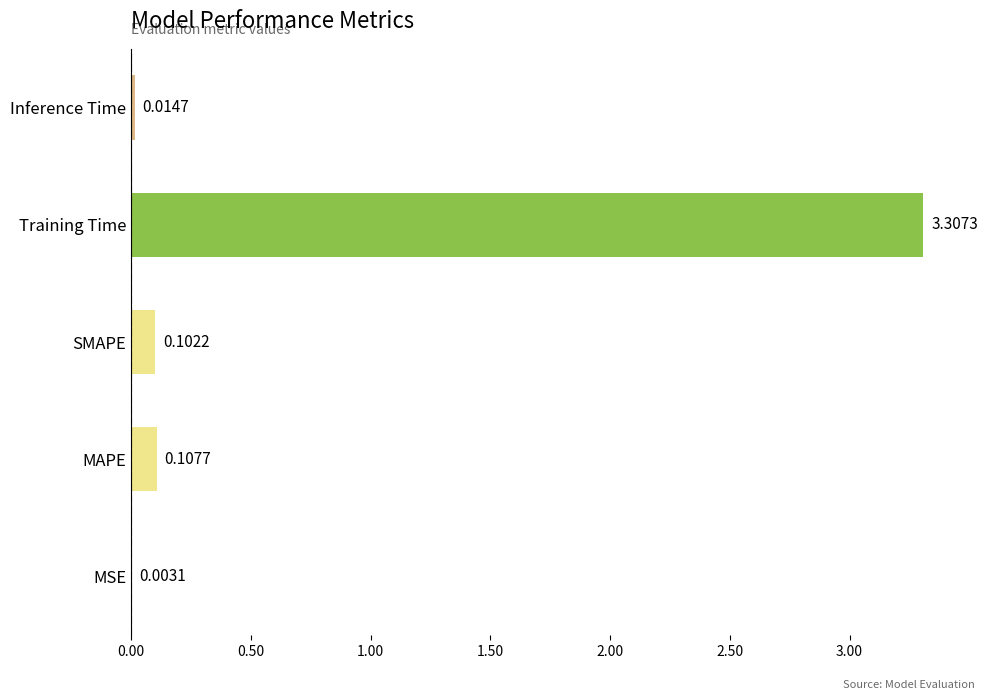

How many categories are shown in the chart?

5